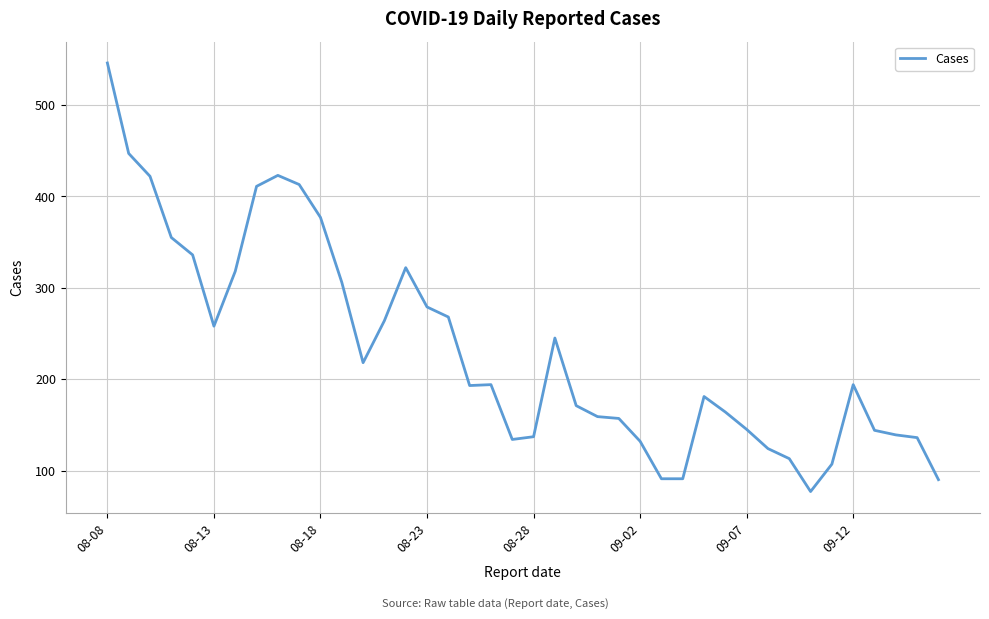

What is the minimum value shown in the chart?

77